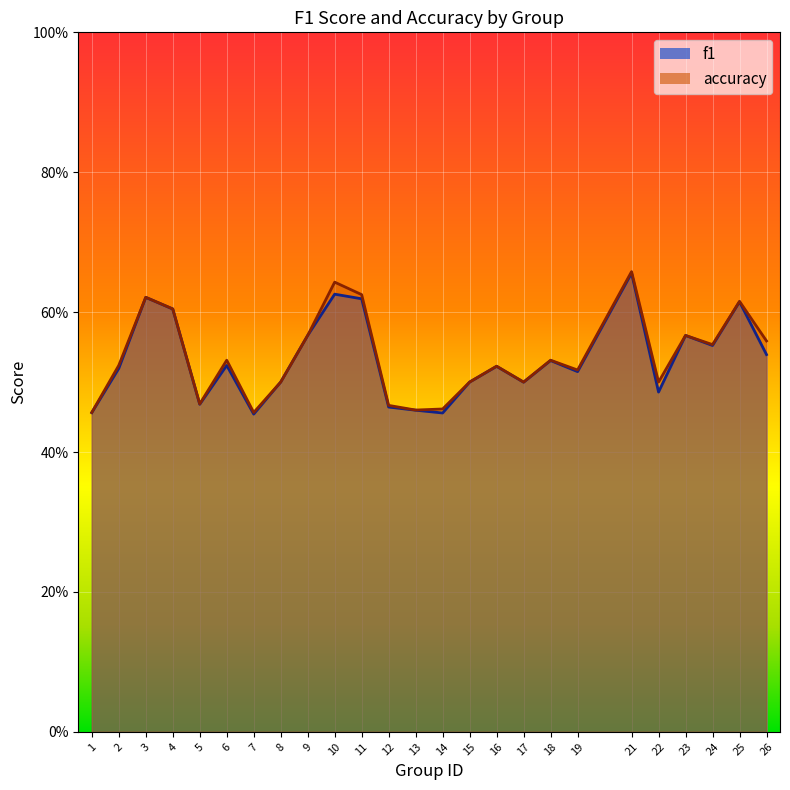

What are all the series names shown in the legend?

f1, accuracy